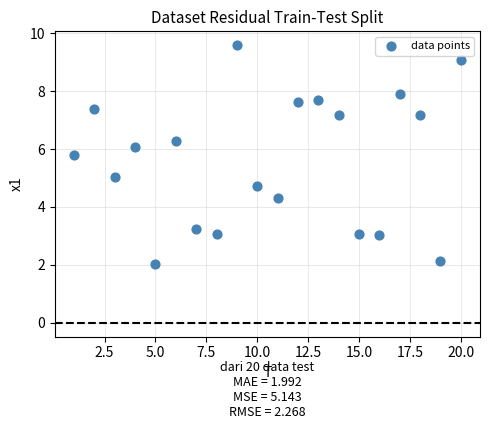

What is the range of Y values (max minus min)?

7.6